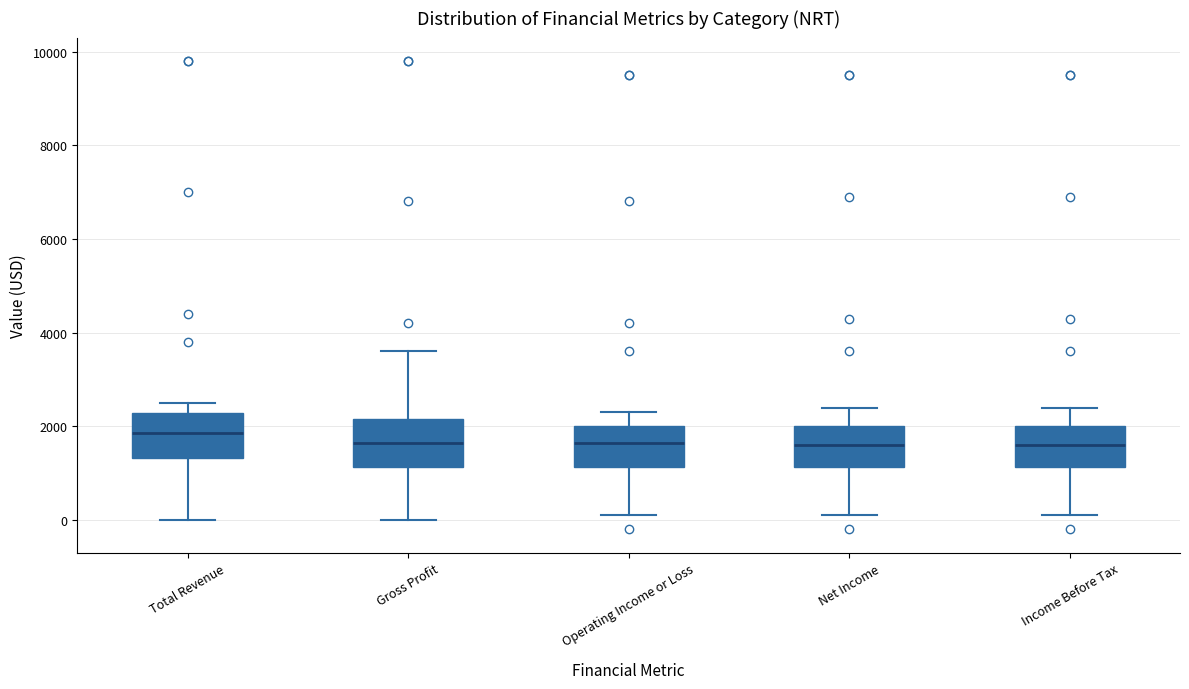

Reading left to right, transcribe this box plot: for each box, give where its median line is, the range the box spans, and where its two whiskers end, as read against the y-axis. The values are not printed on the chart, so give them approximately, as read against the axis.

Total Revenue: median 1800, box 1400 to 2200, whiskers 0 to 2600
Gross Profit: median 1600, box 1200 to 2200, whiskers 0 to 3600
Operating Income or Loss: median 1600, box 1200 to 2000, whiskers 200 to 2400
Net Income: median 1600, box 1200 to 2000, whiskers 200 to 2400
Income Before Tax: median 1600, box 1200 to 2000, whiskers 200 to 2400